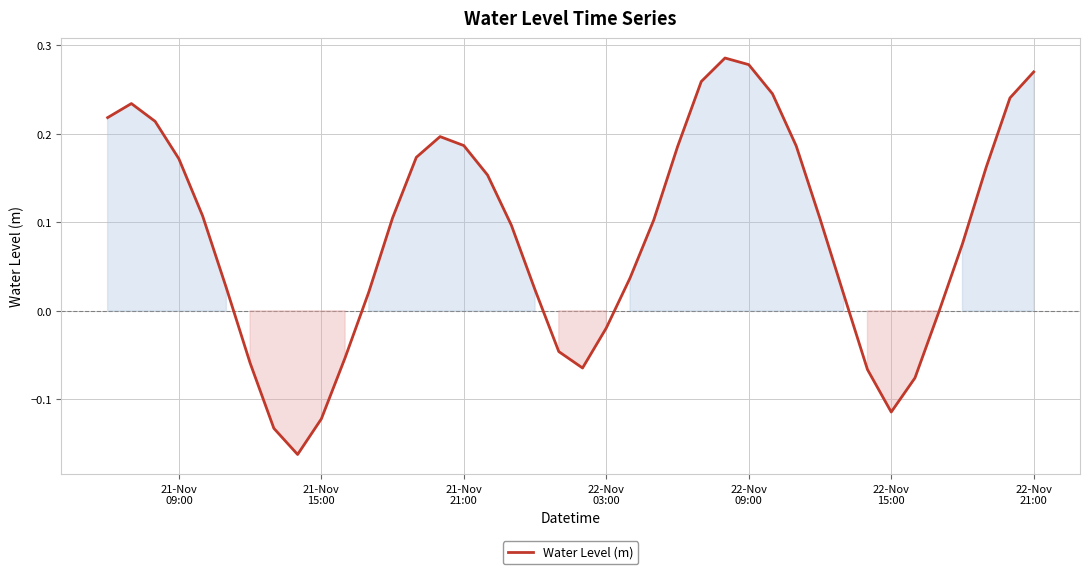

What is the difference between the maximum and minimum values?

0.4